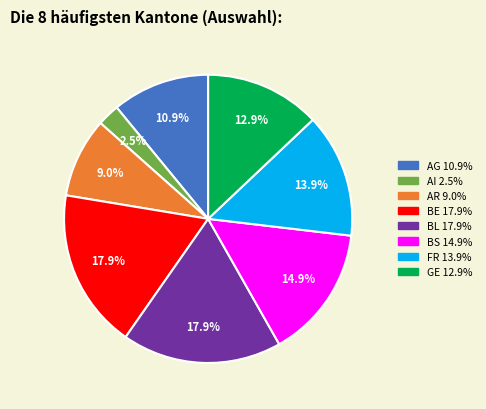

Approximately how many times larger is the value at GE compared to BS?

0.9